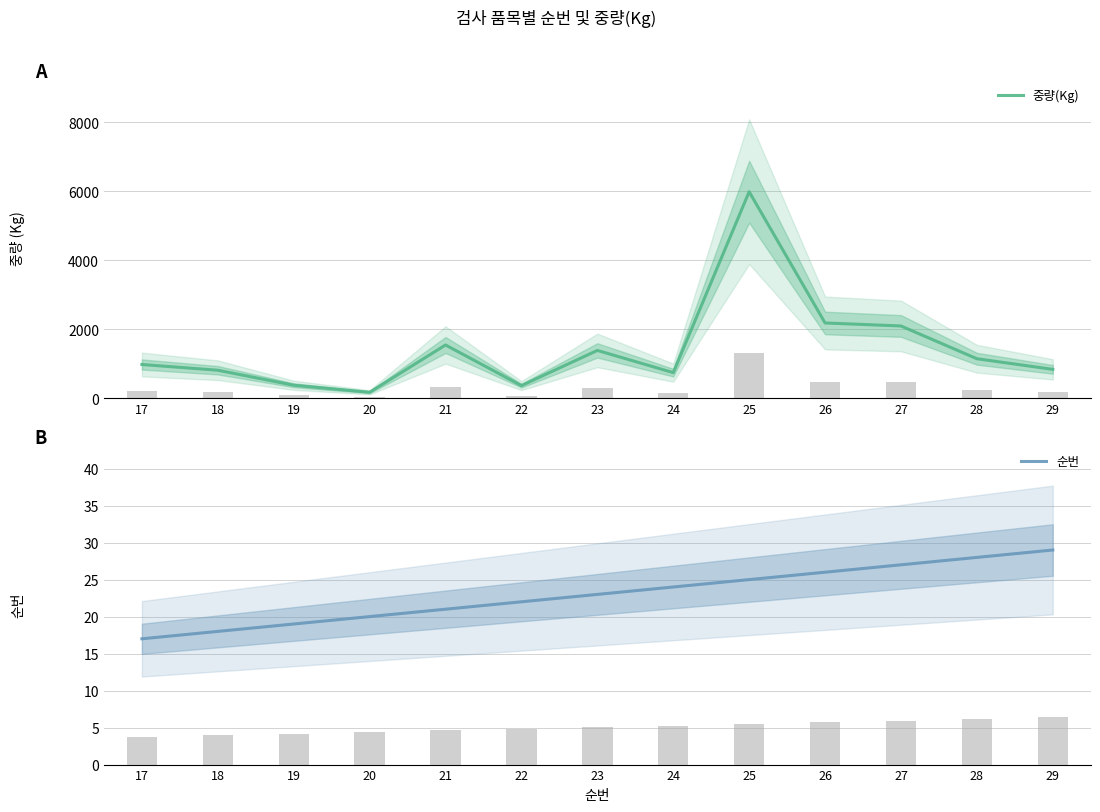

True or false: 순번 has a value of 33 at 21.

False